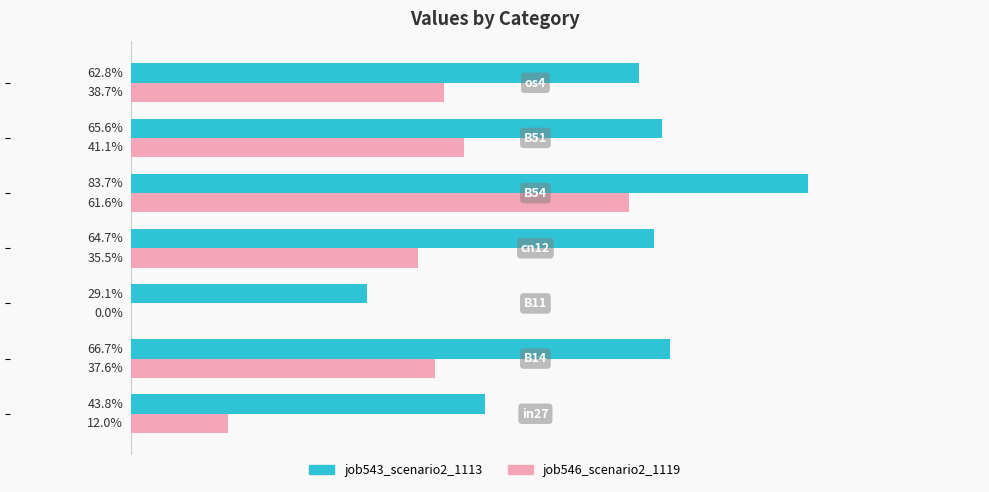

How many job543_scenario2_1113 values are between 0 and 1?

7